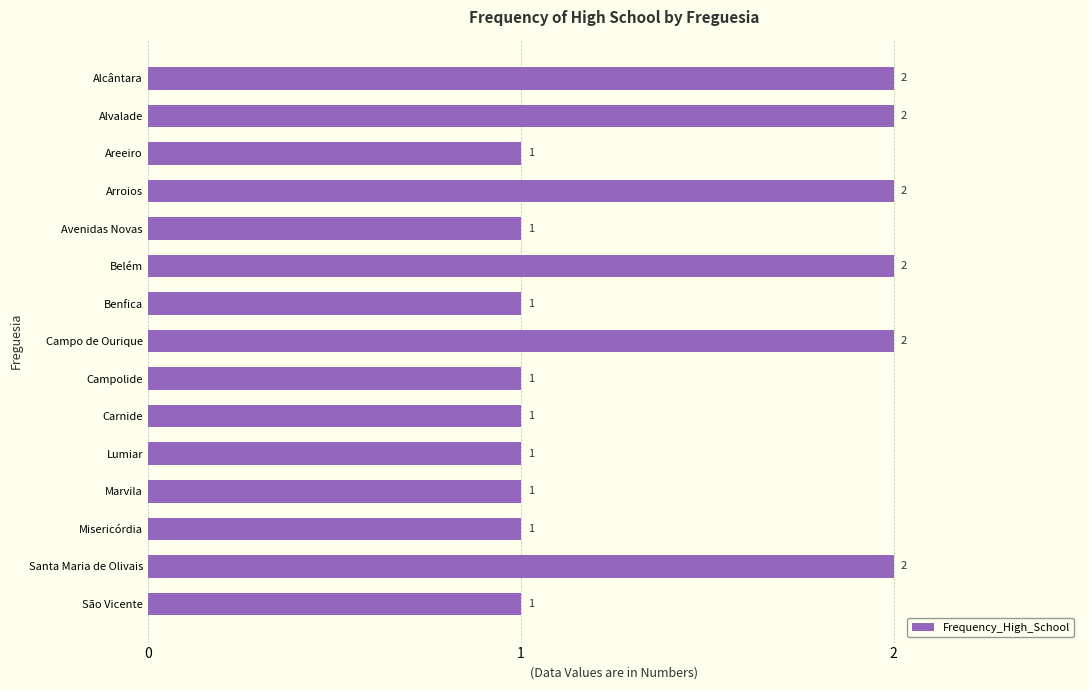

Are the bars grouped side by side (vs. stacked)?

No